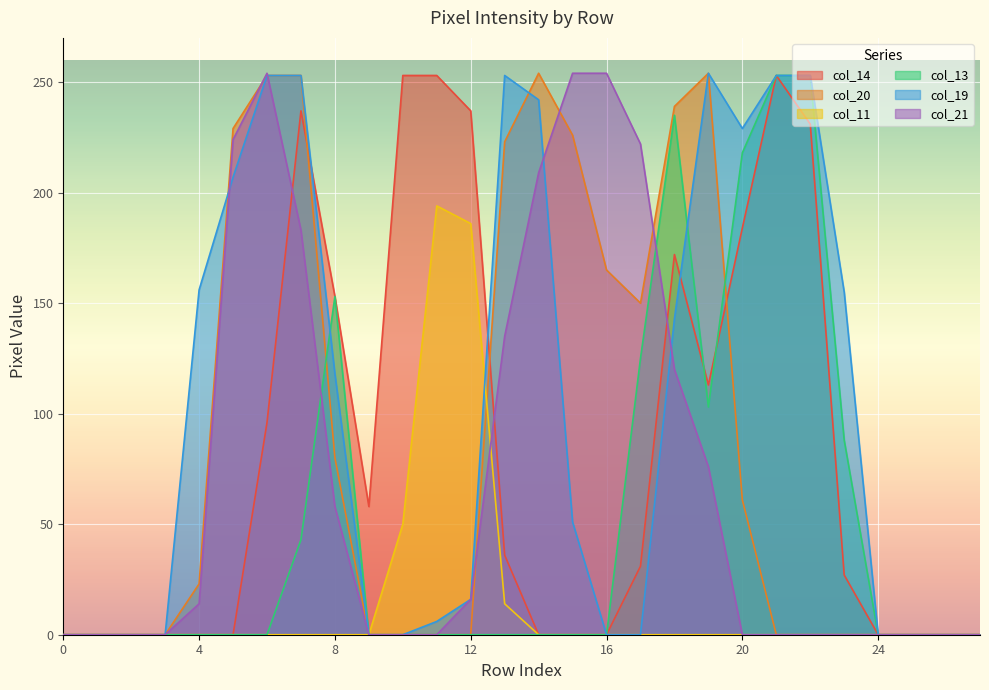

What is the maximum value for col_21?

254